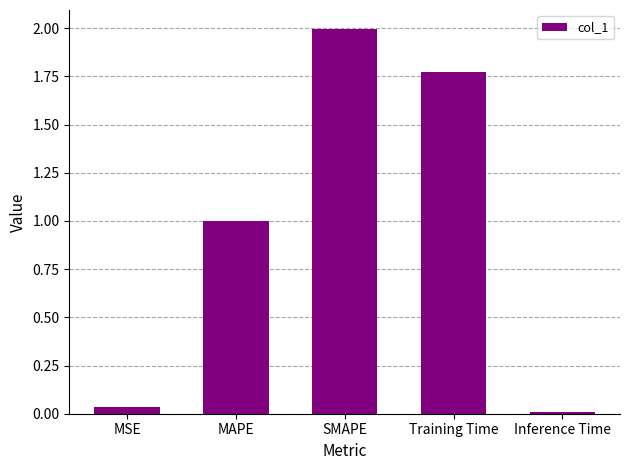

Is it true that the value at MAPE is 1.0?

True